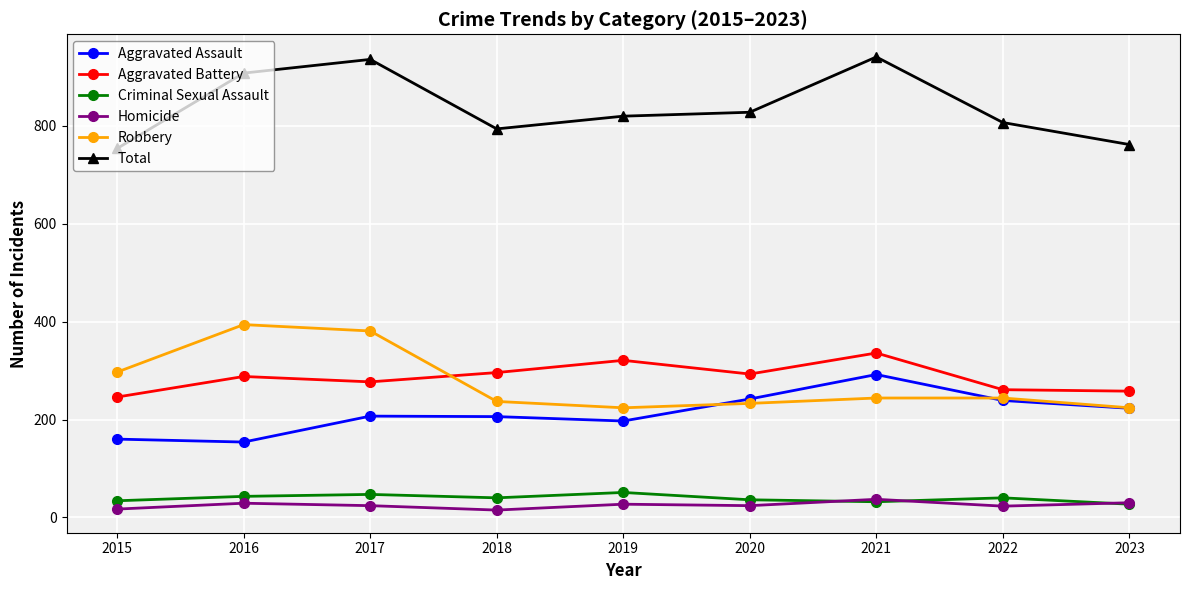

What is the greatest value displayed?

941